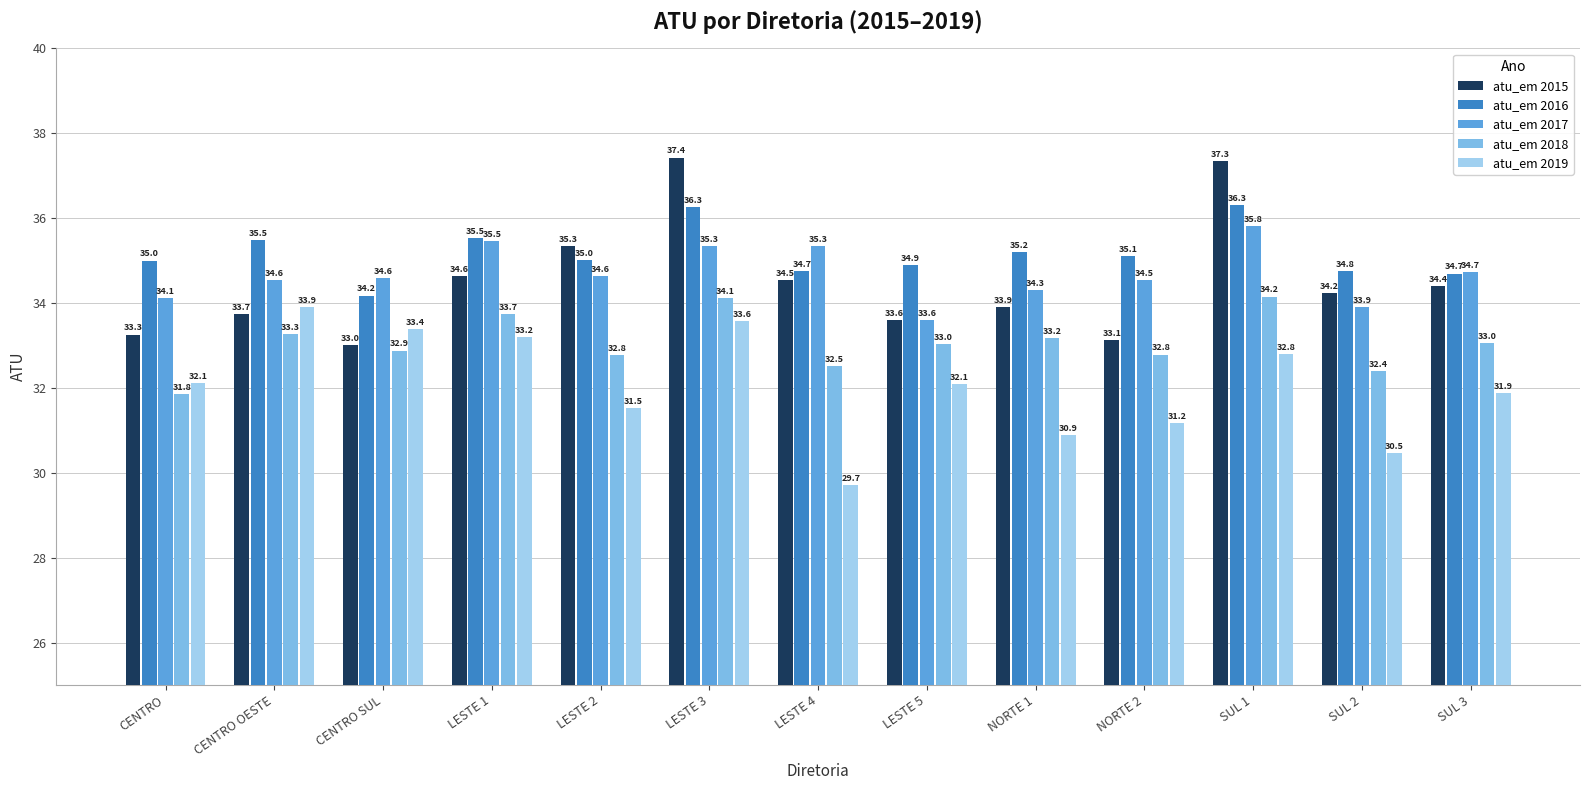

Where is atu_em 2019 nearest to the value 31?

NORTE 1